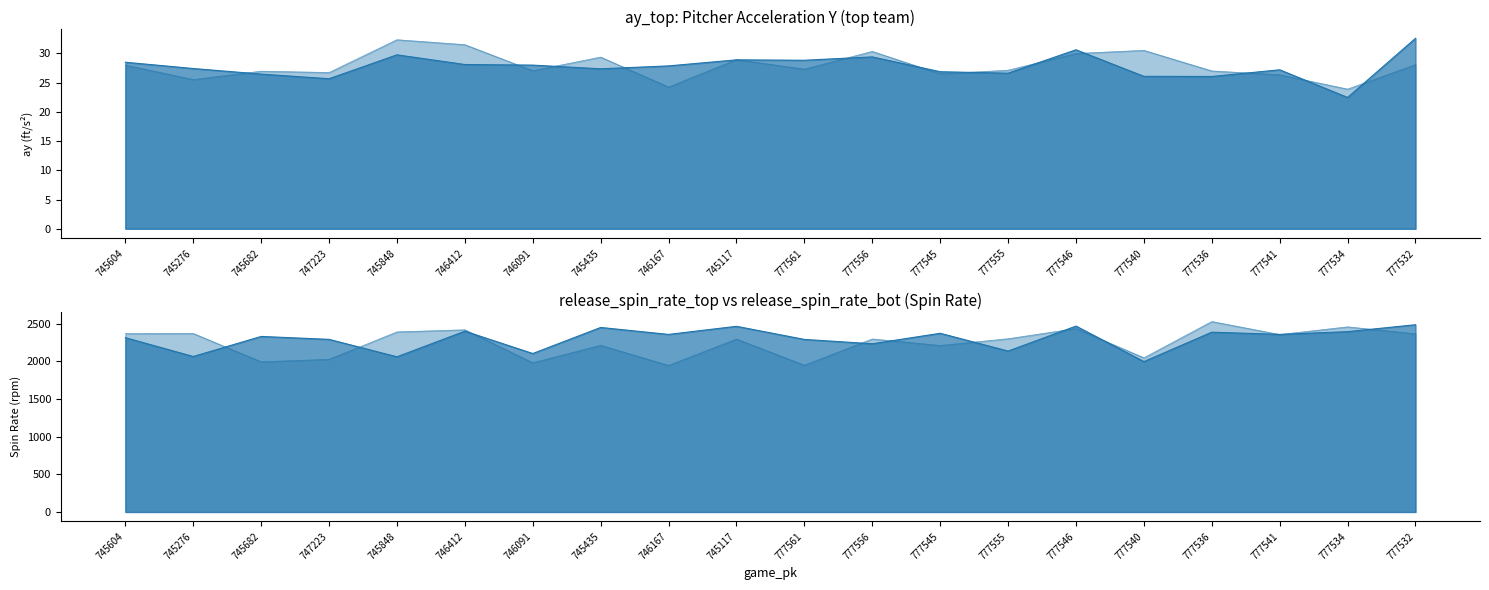

What is the difference between the release_spin_rate_top values at 777556 and 745117?

231.8